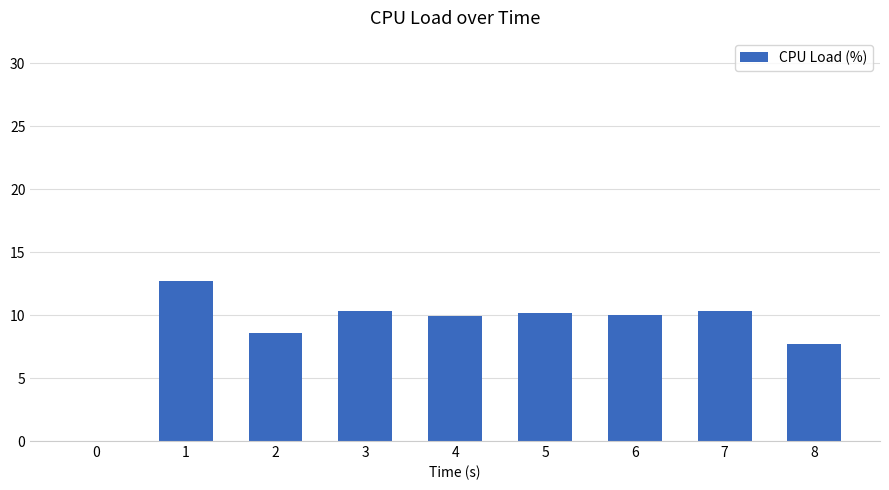

What is the sum of the values at 0 and 5?

10.1